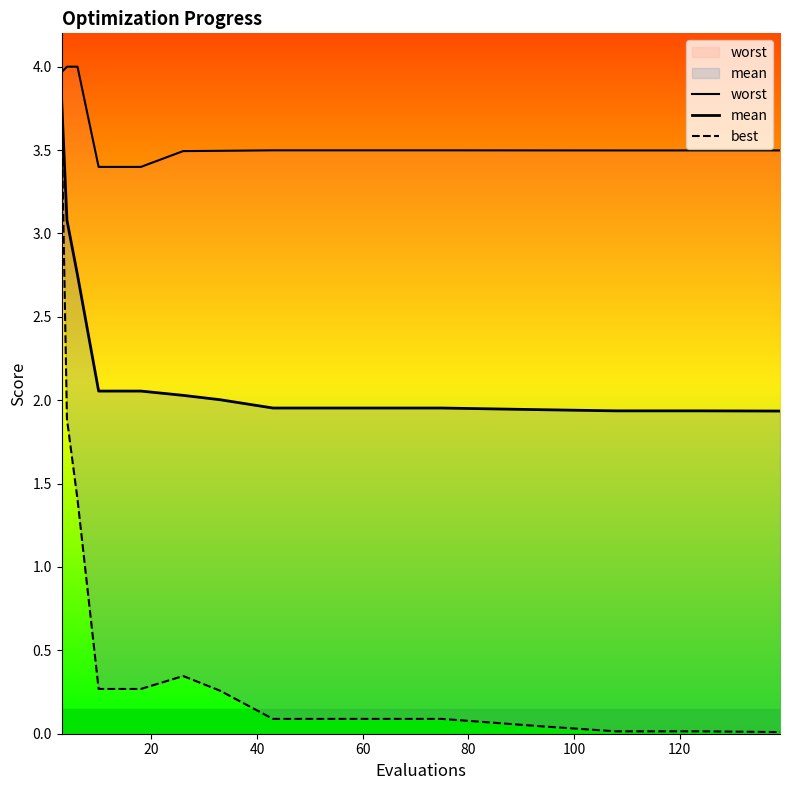

At how many categories does at least one series exceed 3?

15